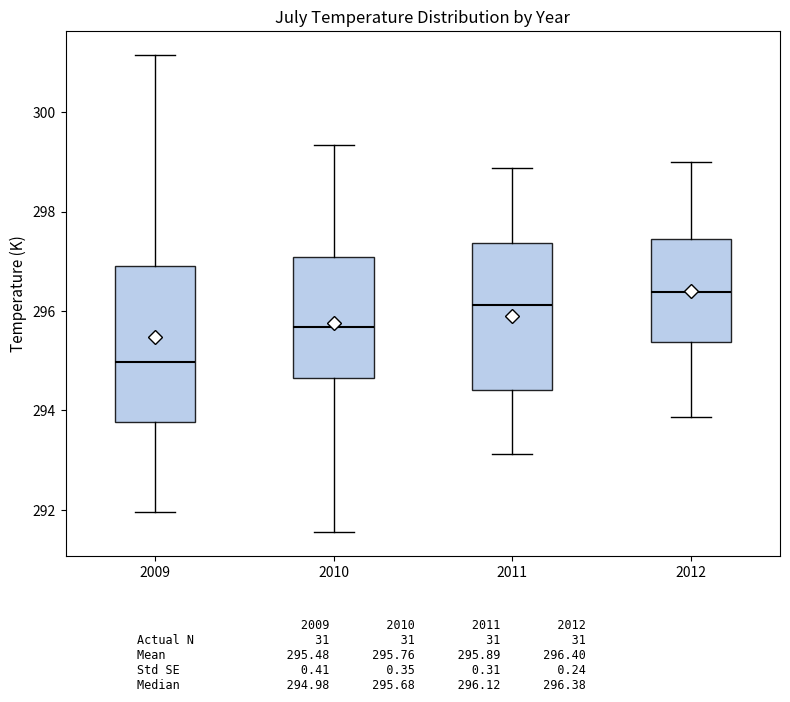

Where does the lower whisker of the box at x = 2011 end on the y-axis? The values are not printed on the chart, so give them approximately, as read against the axis.

293.2